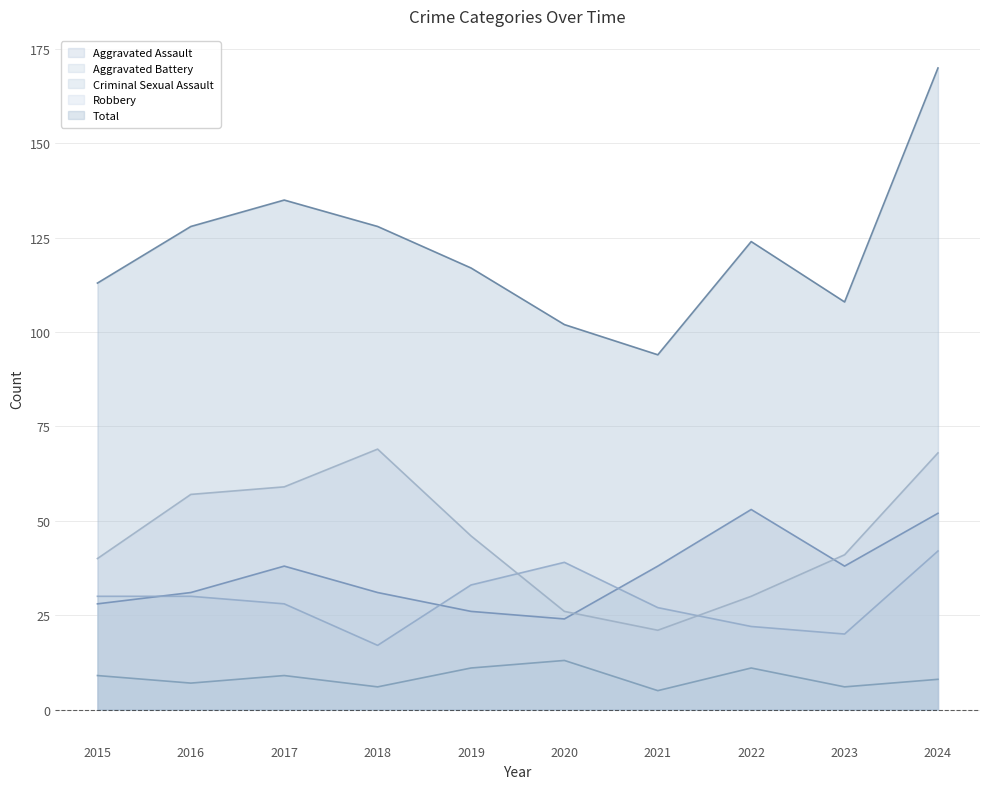

What is the difference between the Aggravated Assault values at 2022 and 2021?

15